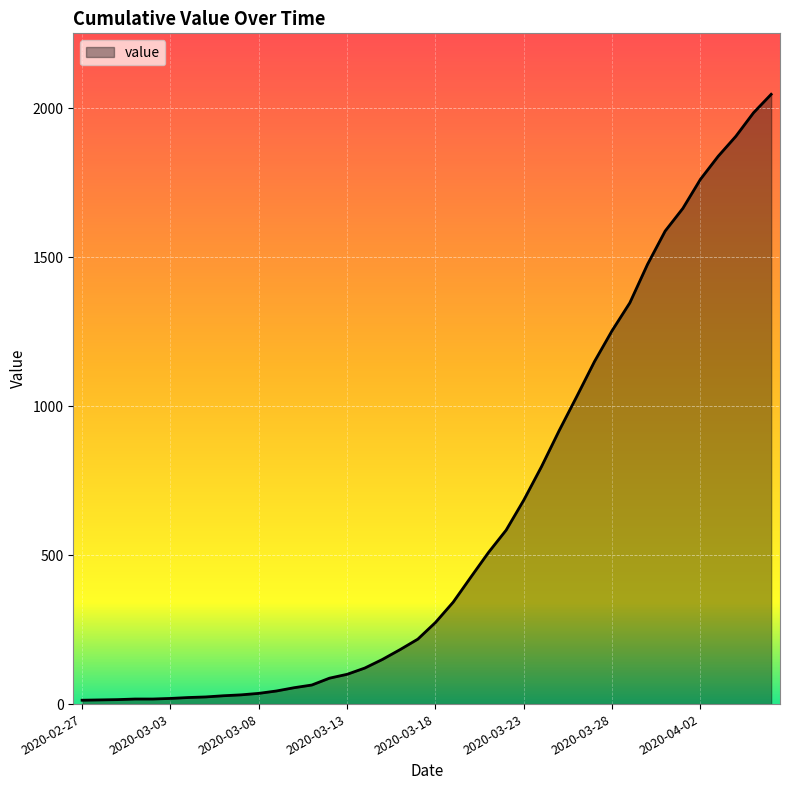

What is the difference between the maximum and minimum values?

2034